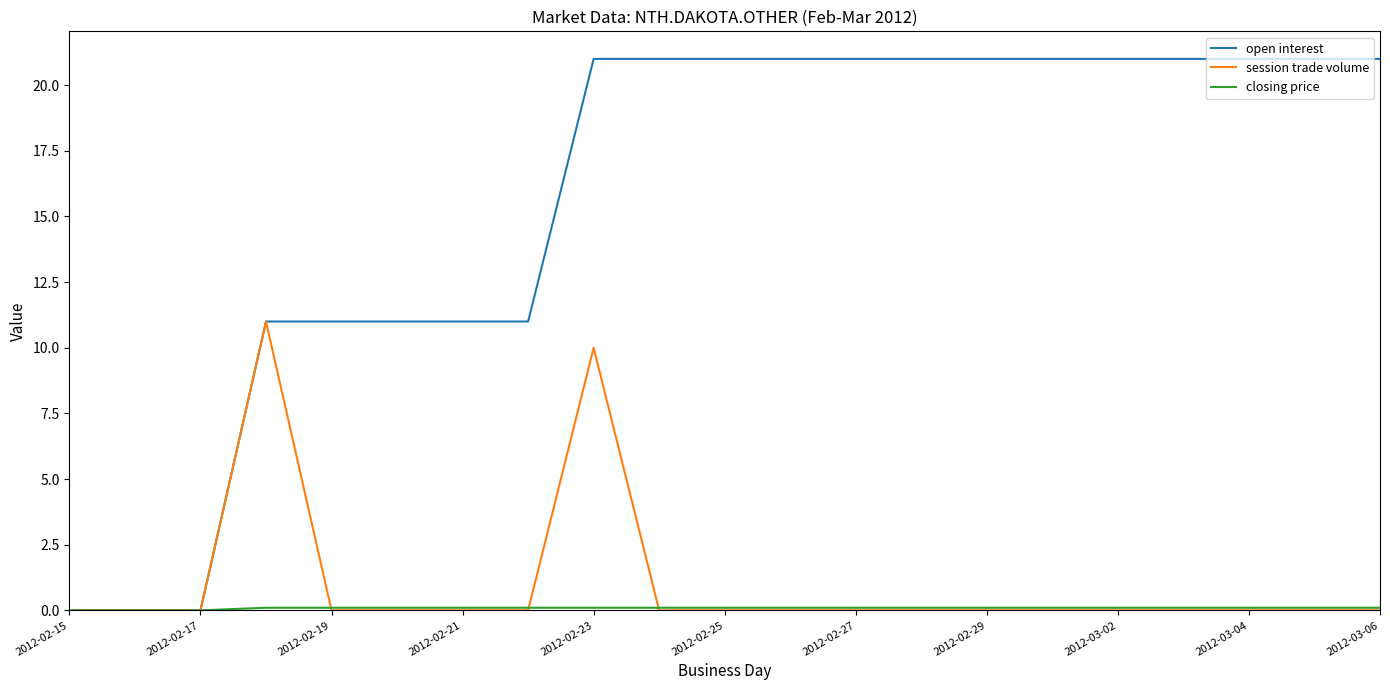

What is the highest value of the open interest series?

21.0